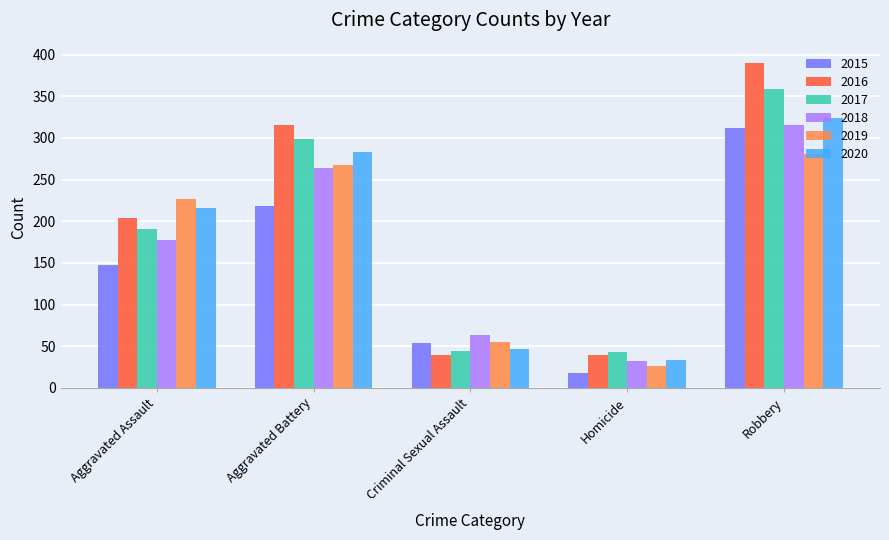

Which series has the largest range (max minus min)?

2016